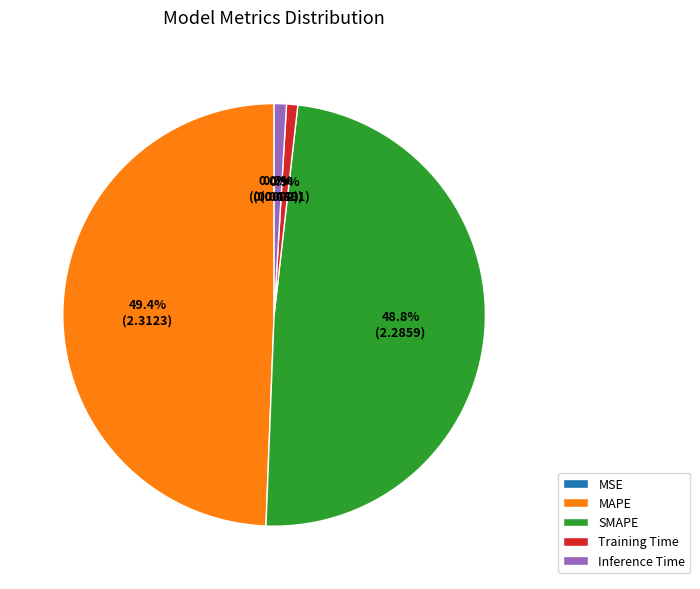

What percentage is the Inference Time slice, to the nearest percent?

1%